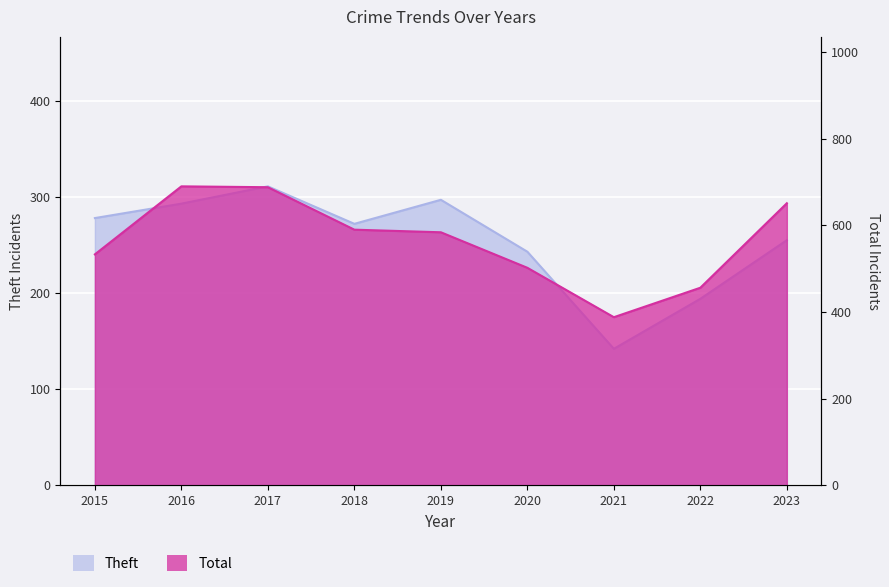

True or false: Theft has a value of 272 at 2018.

True